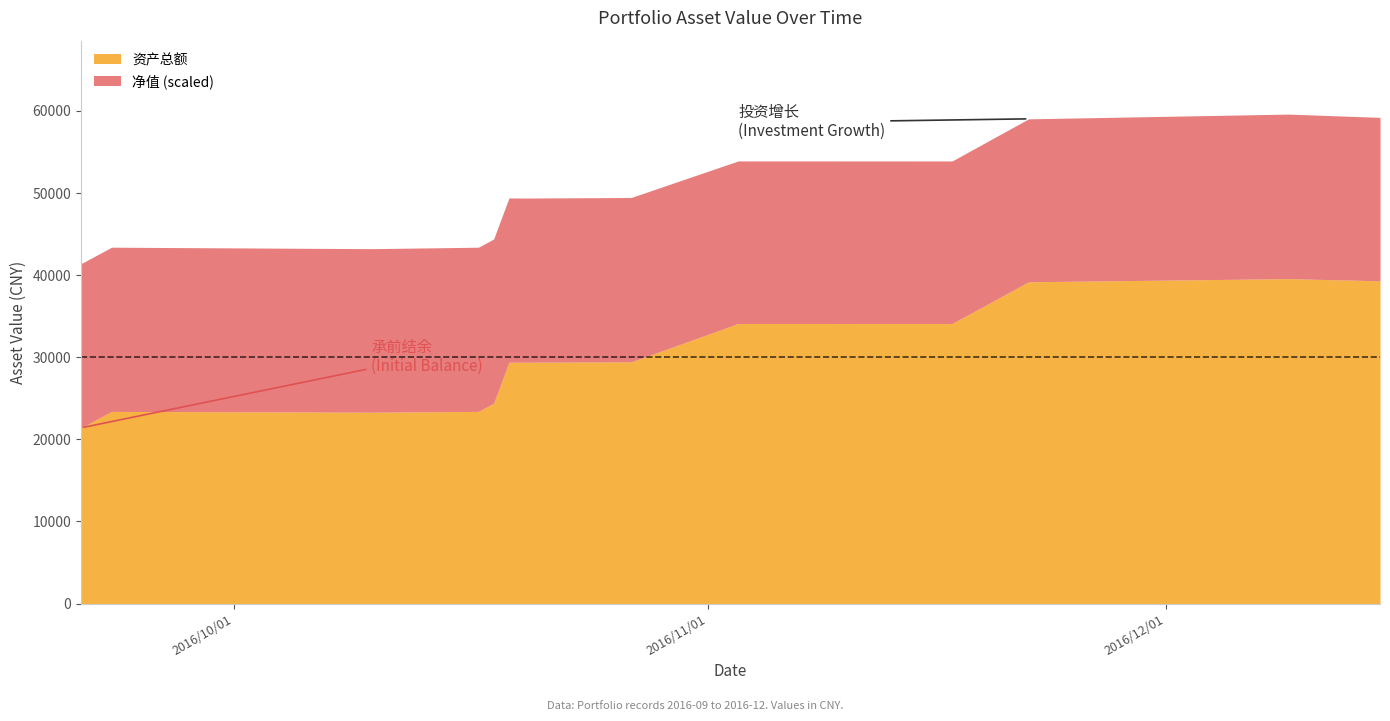

Is it true that 资产总额 equals 16585.6 at 20161018?

False